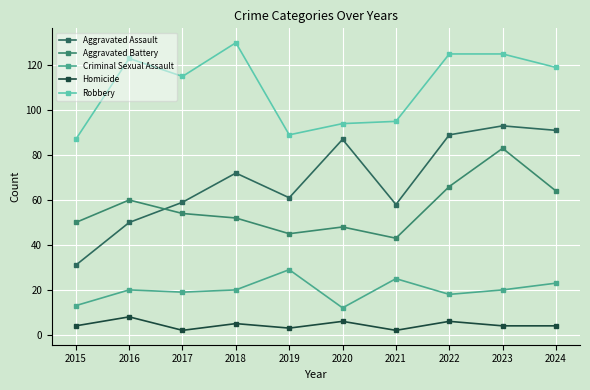

The value of Aggravated Assault at 2016 is 50. True or false?

True